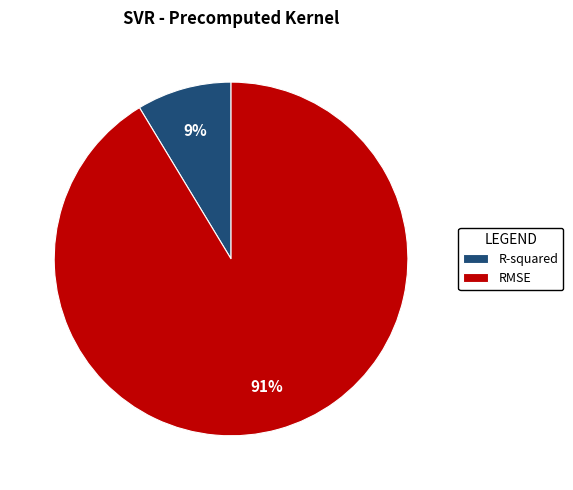

What is the majority slice?

RMSE